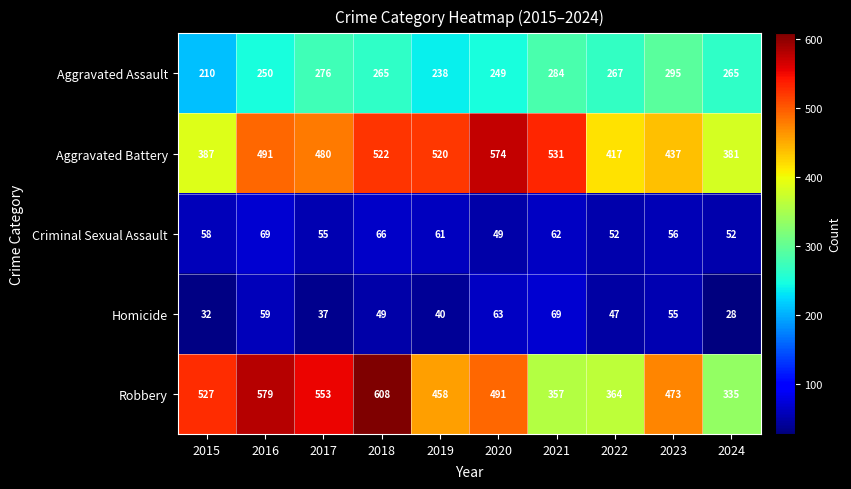

Which series has the widest spread of values?

Robbery